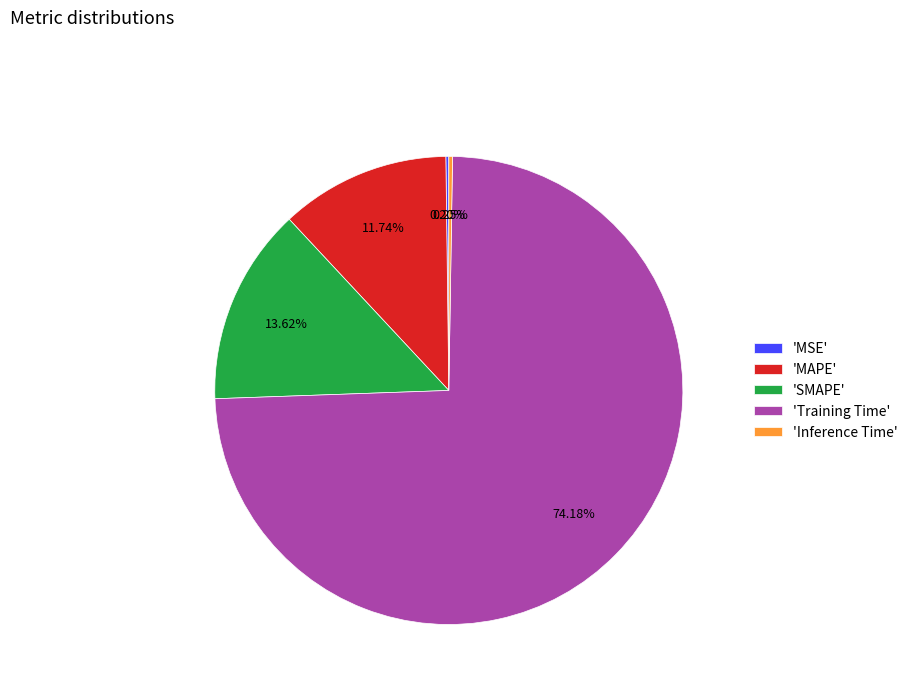

Which has a higher value, 'MAPE' or 'Training Time'?

'Training Time'